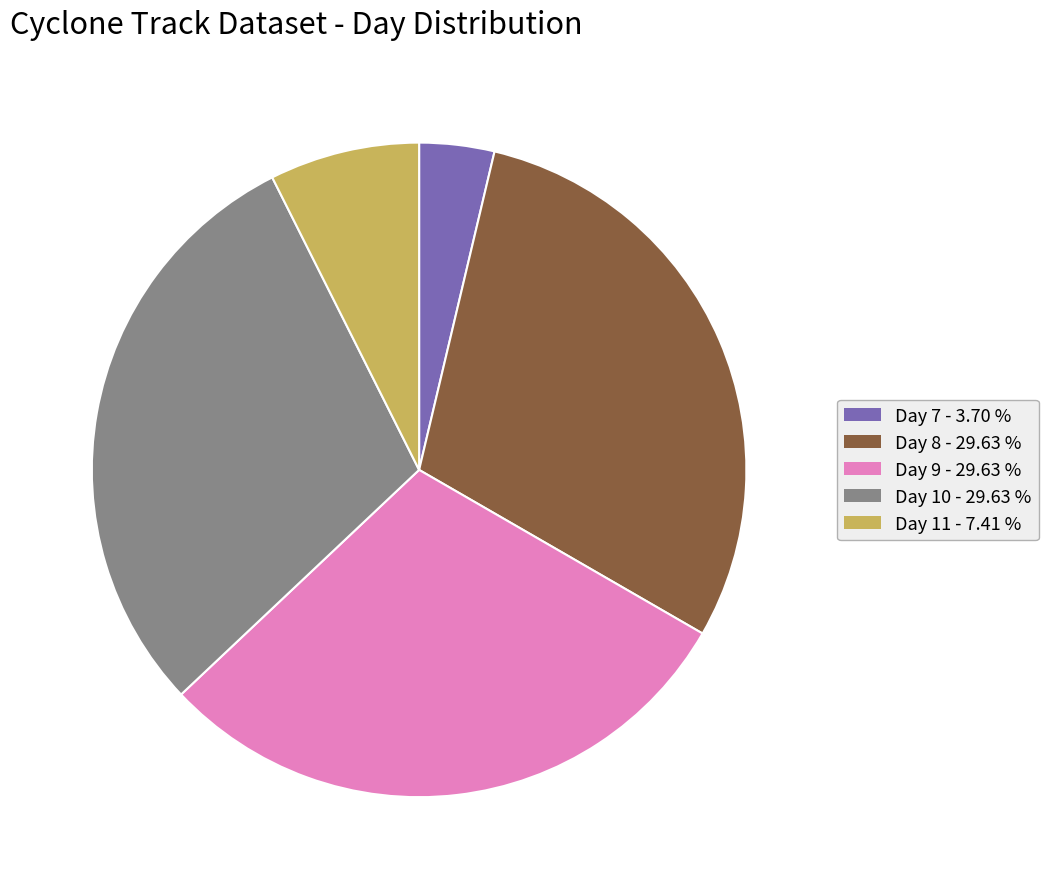

Is there any slice that represents more than half of the pie?

No